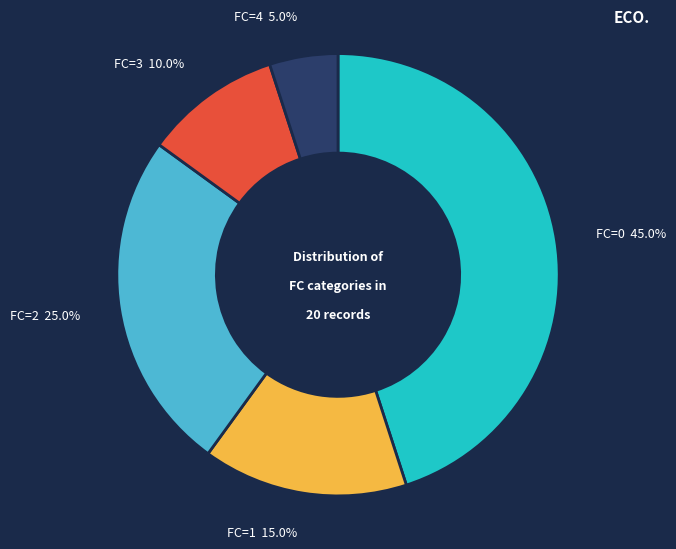

Which category has the biggest portion of the pie?

FC=0